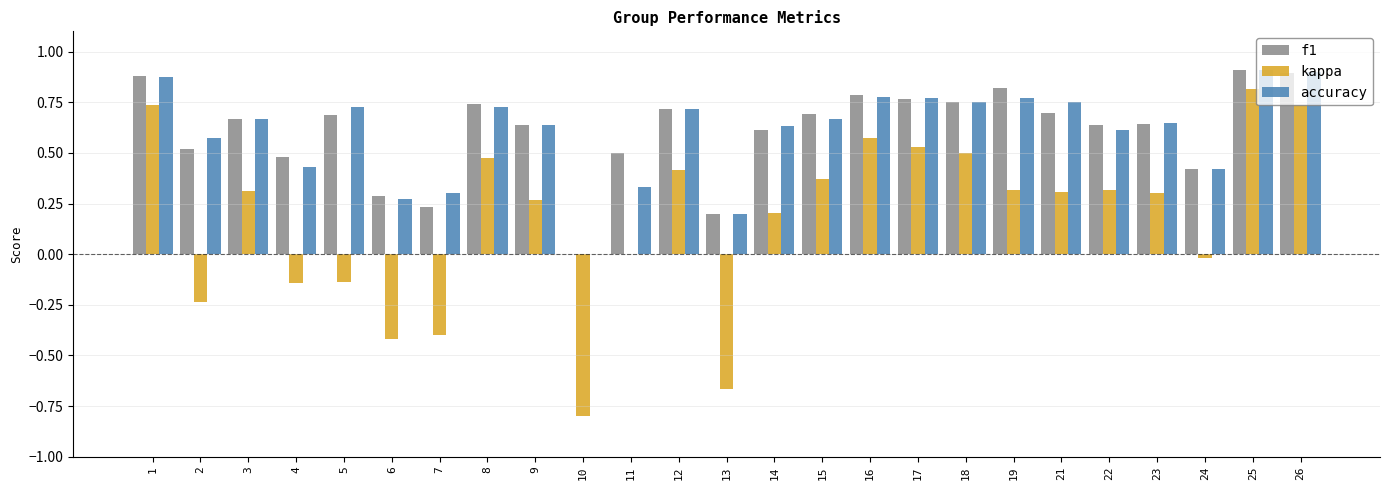

What is the sum of all f1 values?

15.2